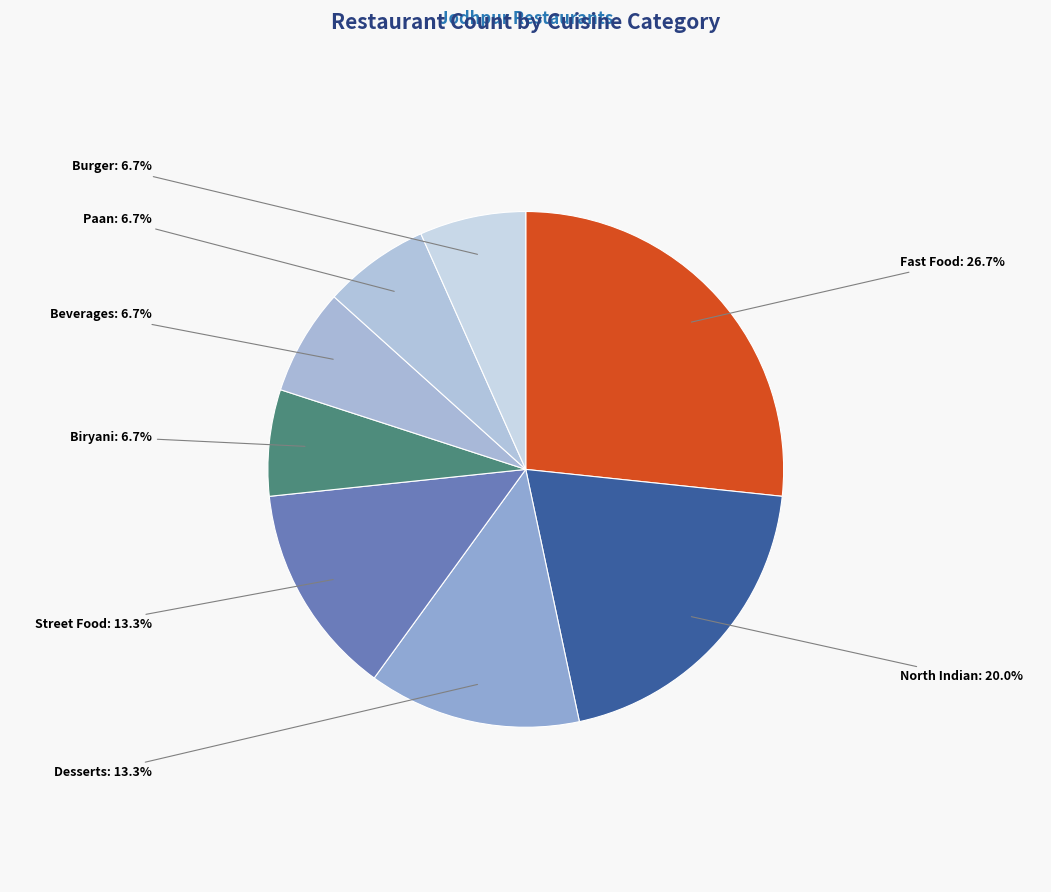

Do Street Food and Fast Food together represent more than half of the pie?

No